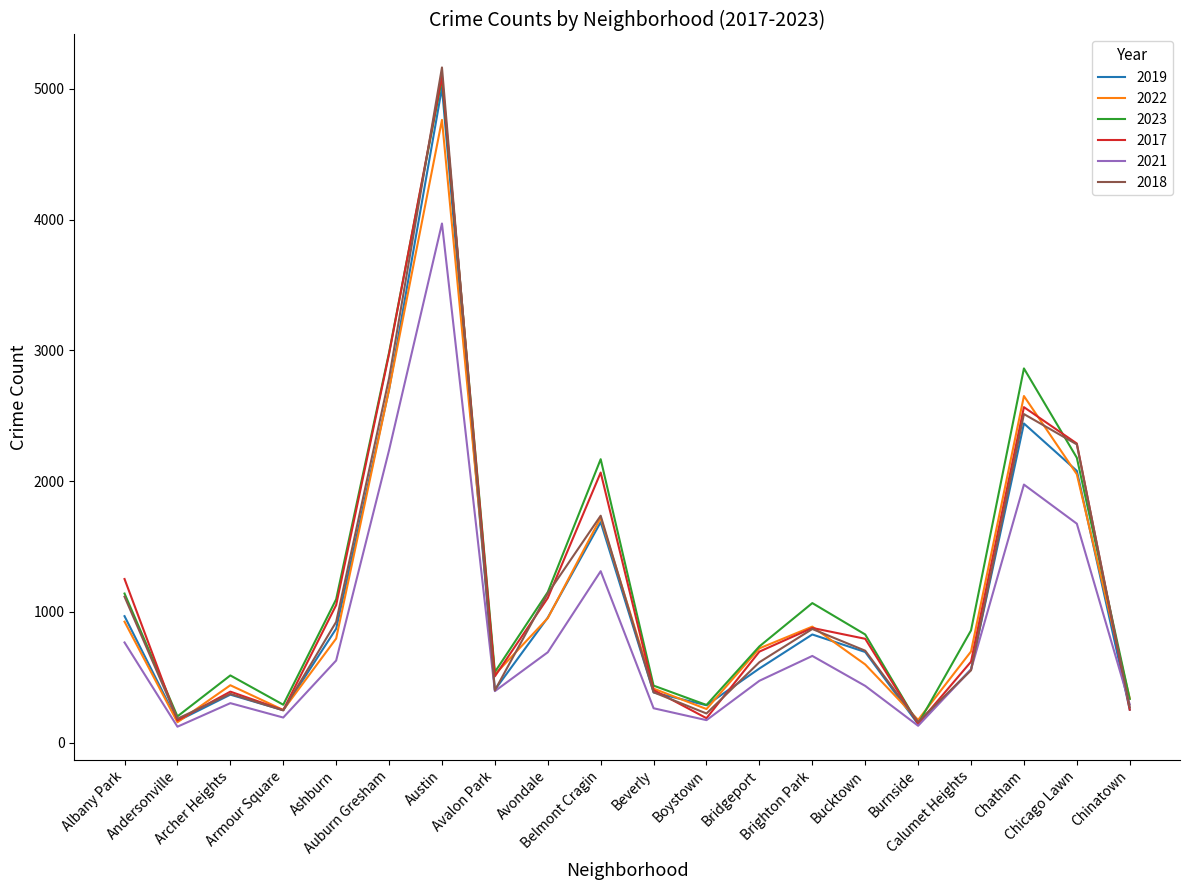

What is the smallest value displayed?

123